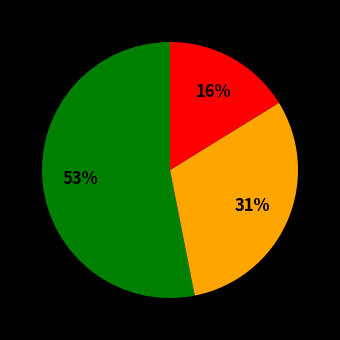

Is there a majority slice in this chart?

Yes